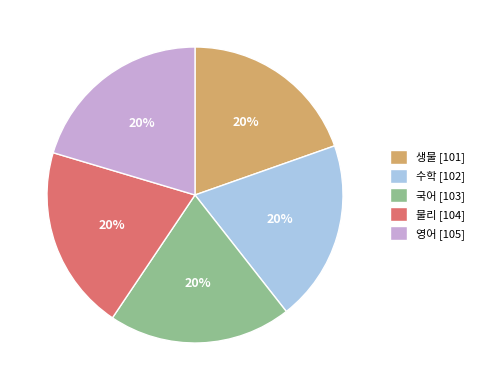

Does 수학 [102] account for over 50% of the chart?

No